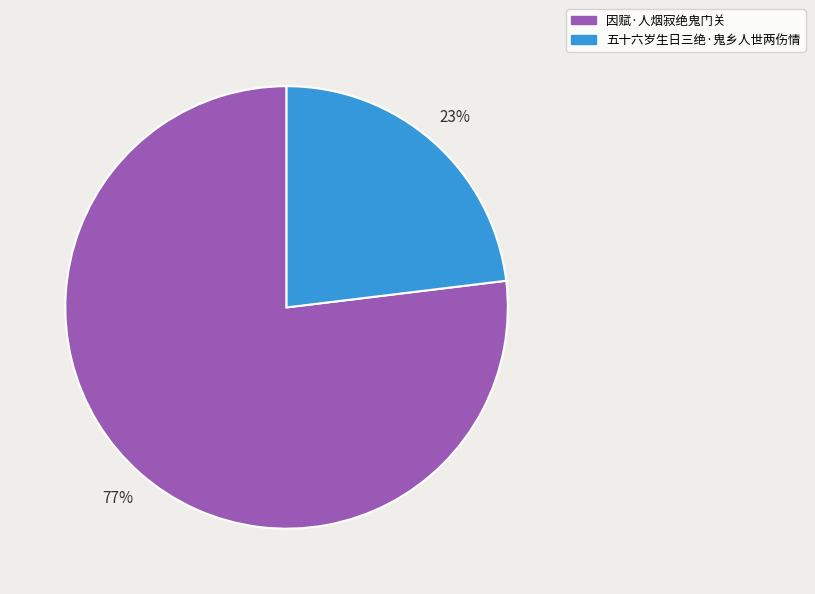

Do 因赋·人烟寂绝鬼门关 and 五十六岁生日三绝·鬼乡人世两伤情 together represent more than half of the pie?

Yes